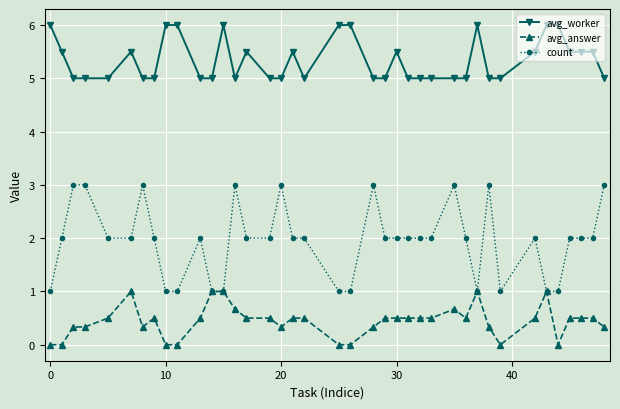

Which series has the widest spread of values?

count